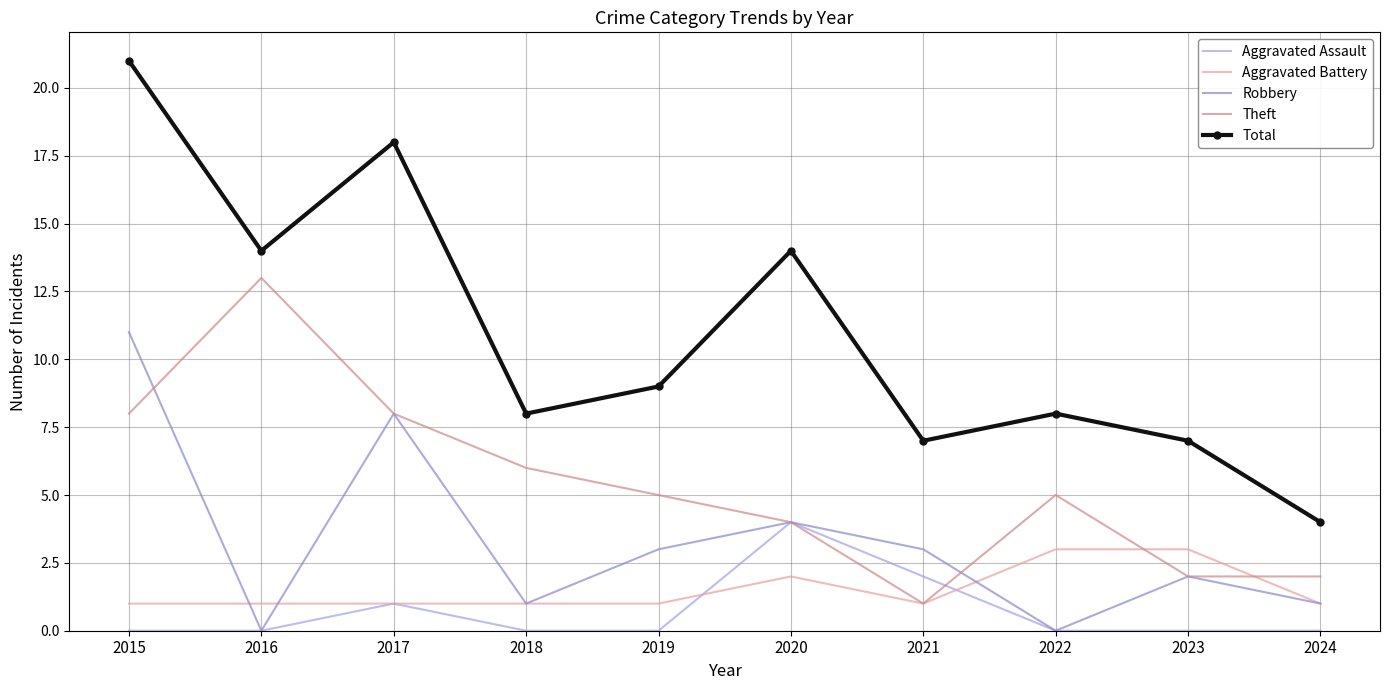

What is the maximum value shown in the chart?

21